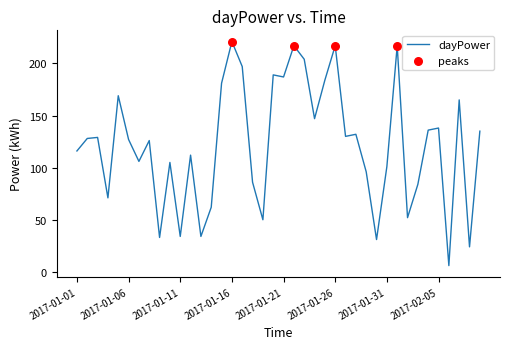

What is the maximum value shown in the chart?

221